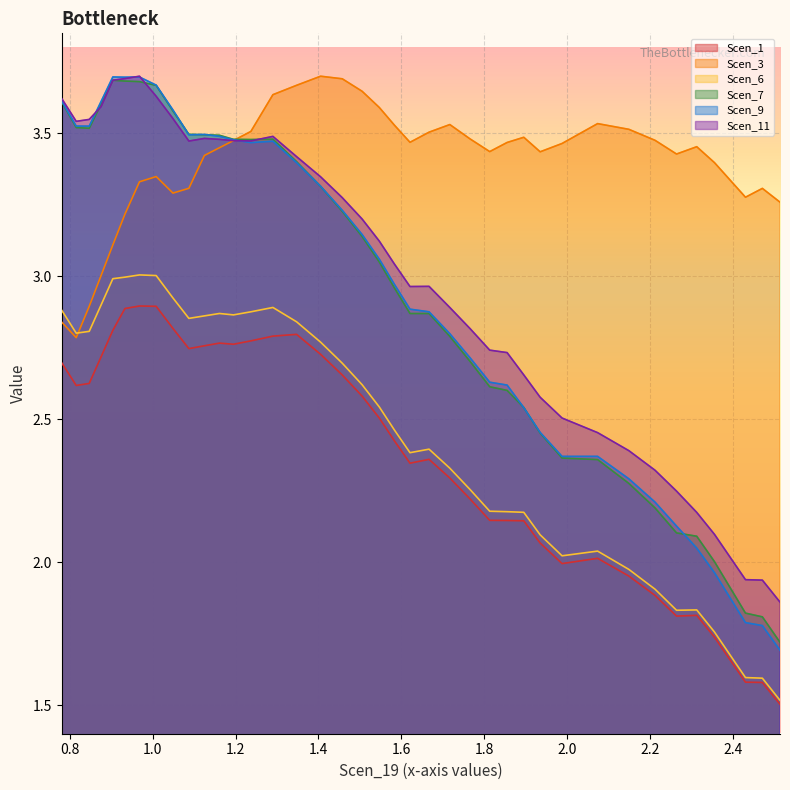

True or false: Scen_9 and Scen_6 cross at least once.

False